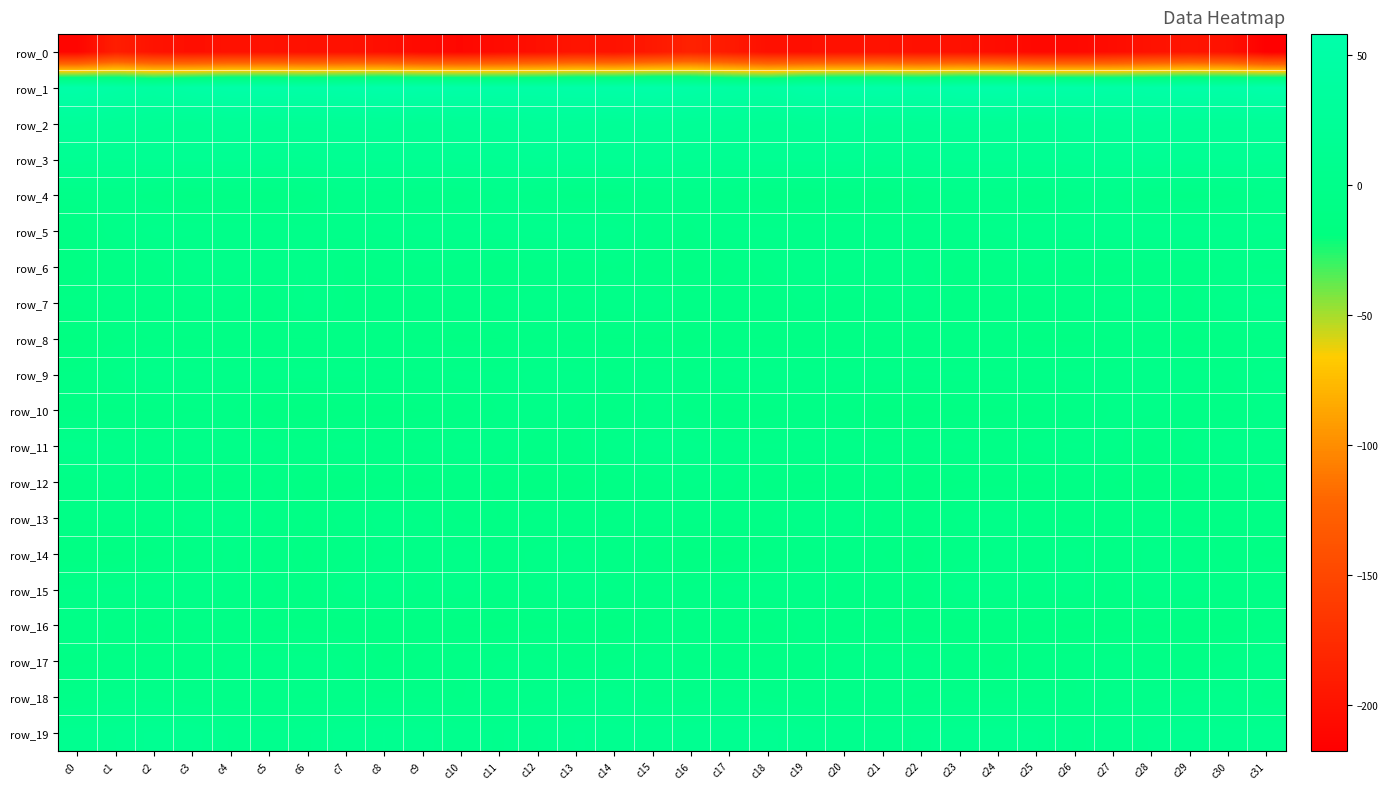

Which has a higher value, c17 or c4?

c17